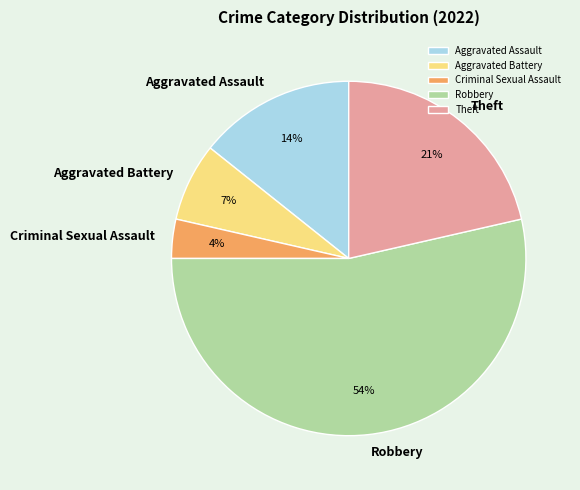

How many slices are in this pie chart?

5